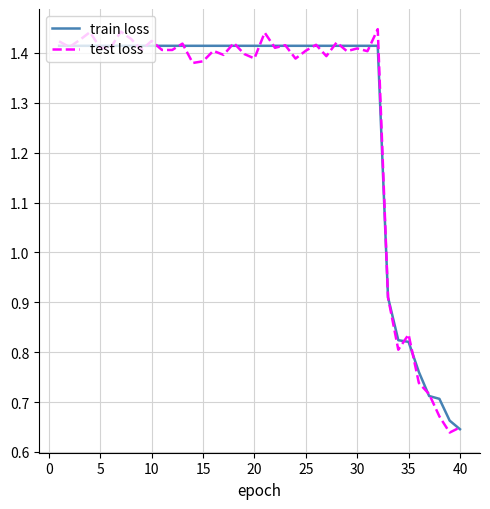

What are all the series names shown in the legend?

train loss, test loss